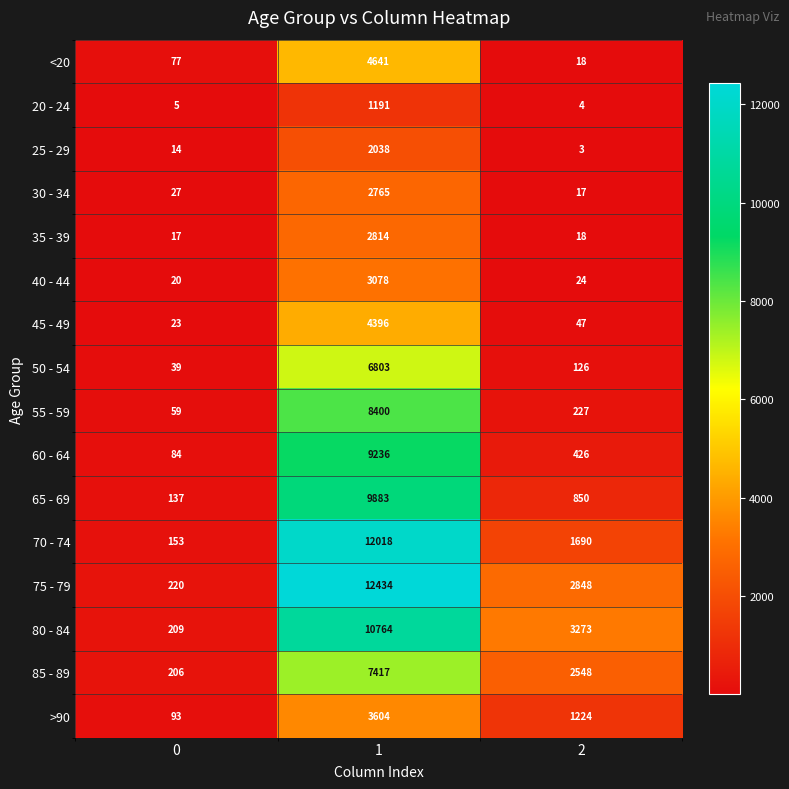

The 45 - 49 series shows 67 at 2. True or false?

False